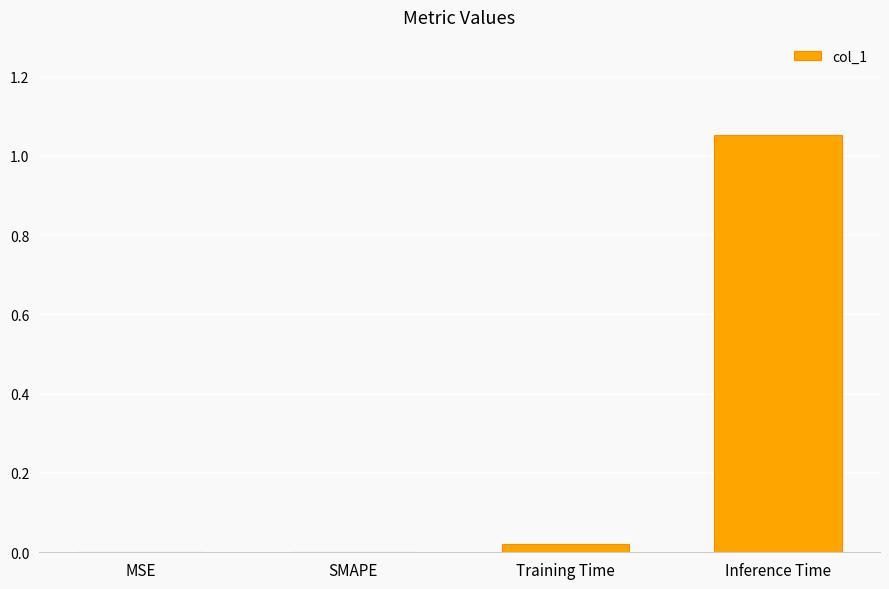

True or false: the data shows 0.0 at MSE.

True